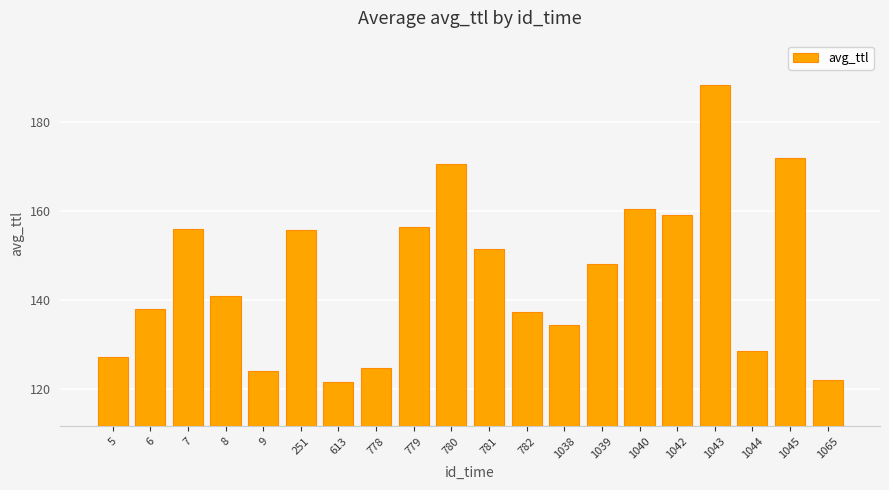

How many values are below 148?

10